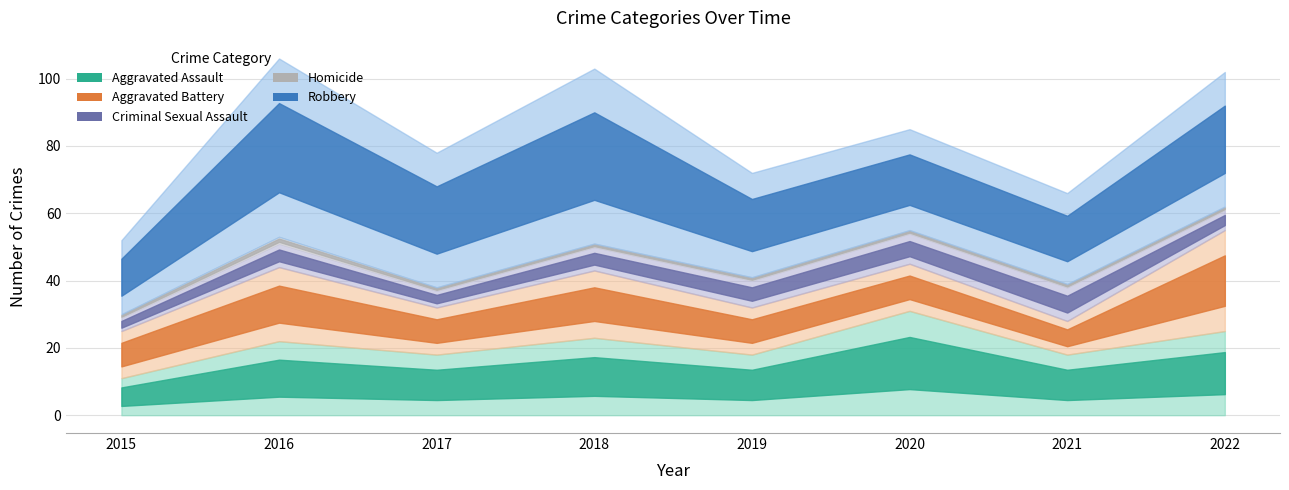

Where is Criminal Sexual Assault nearest to the value 7?

2016